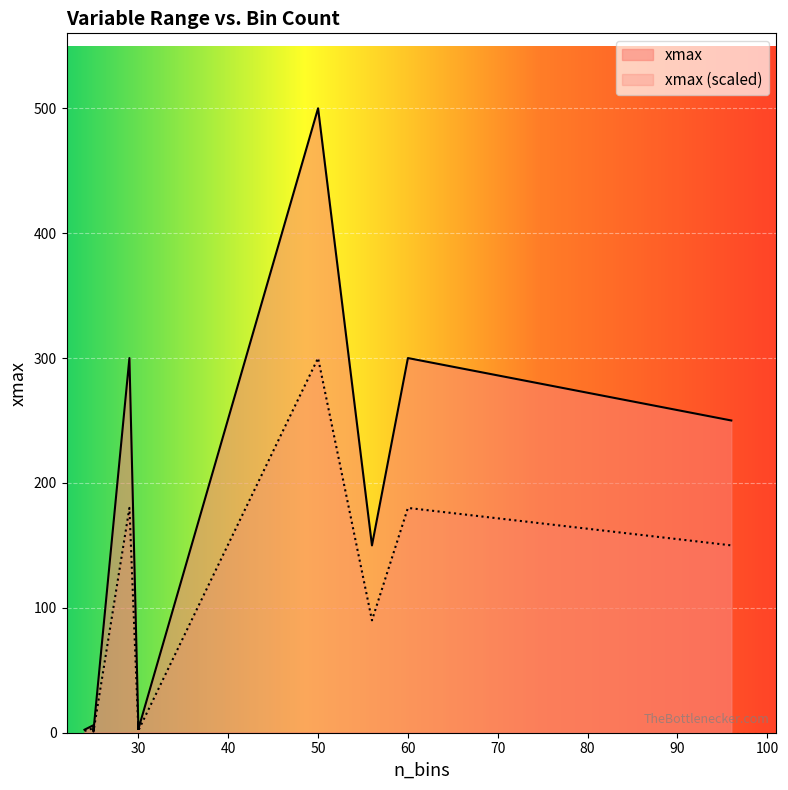

Between 24 and 25, which is larger?

25